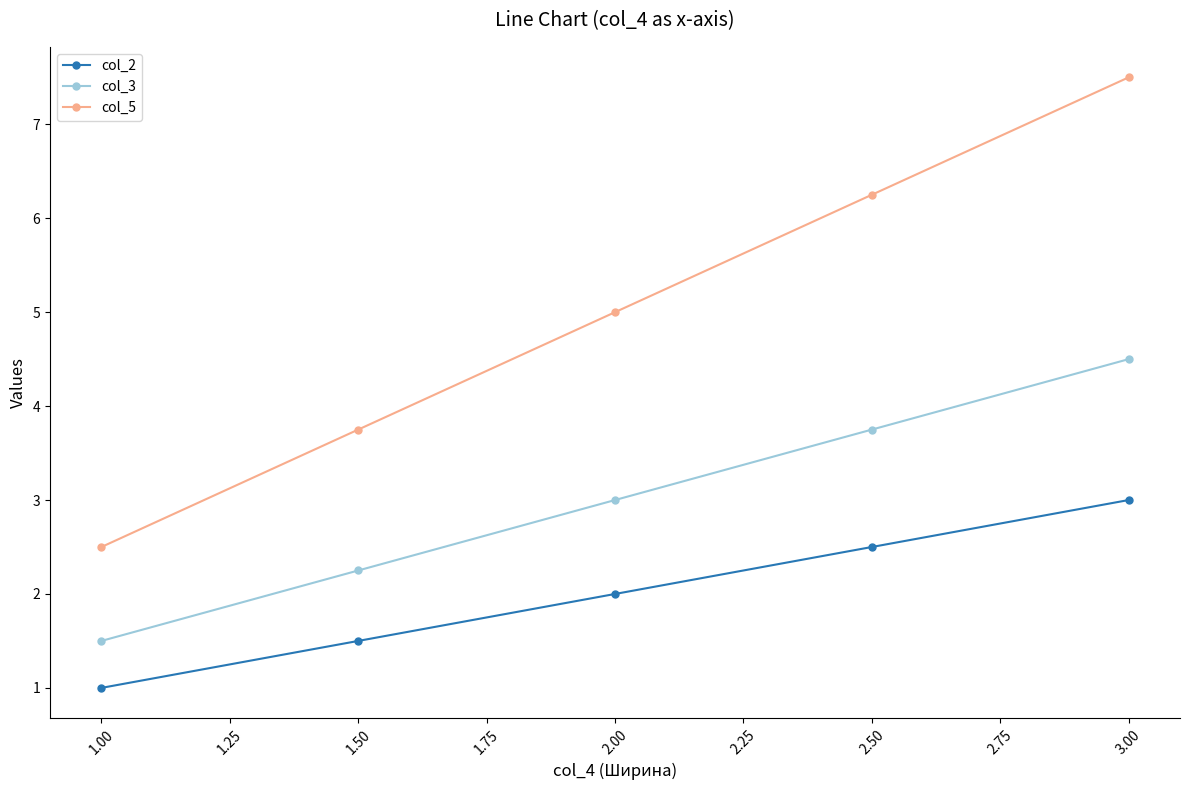

Which label corresponds to the largest value in the chart?

3.00